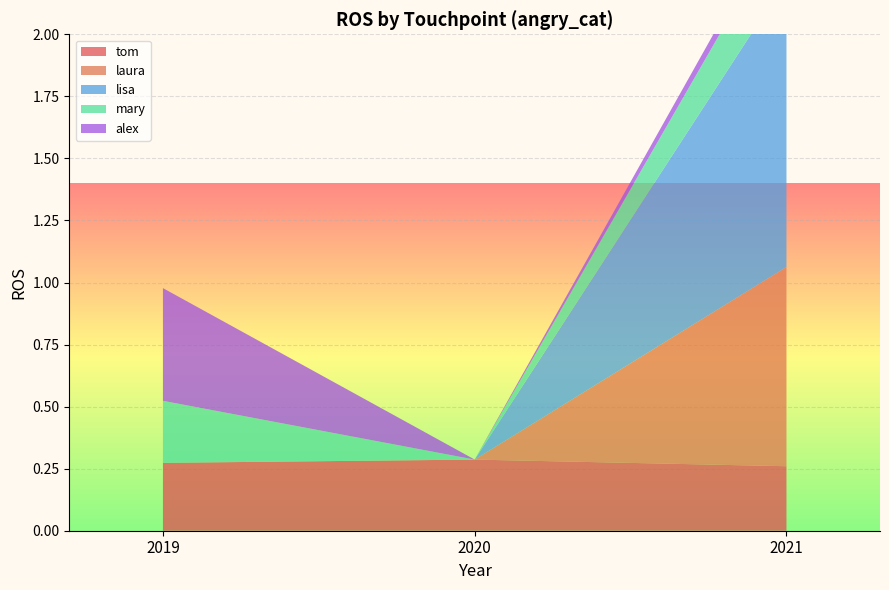

Reading left to right, what are all the values shown in this chart?

tom: 0.3	0.3	0.3
laura: 0.0	0.0	0.8
lisa: 0.0	0.0	1.2
mary: 0.2	0.0	0.2
alex: 0.5	0.0	0.1